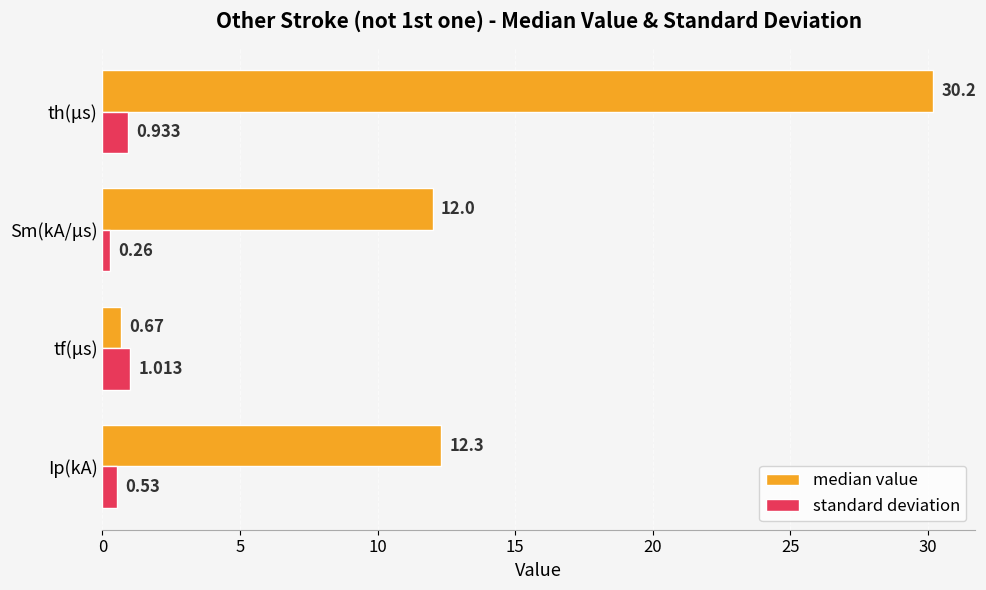

At which label does median value reach its minimum?

tf(μs)